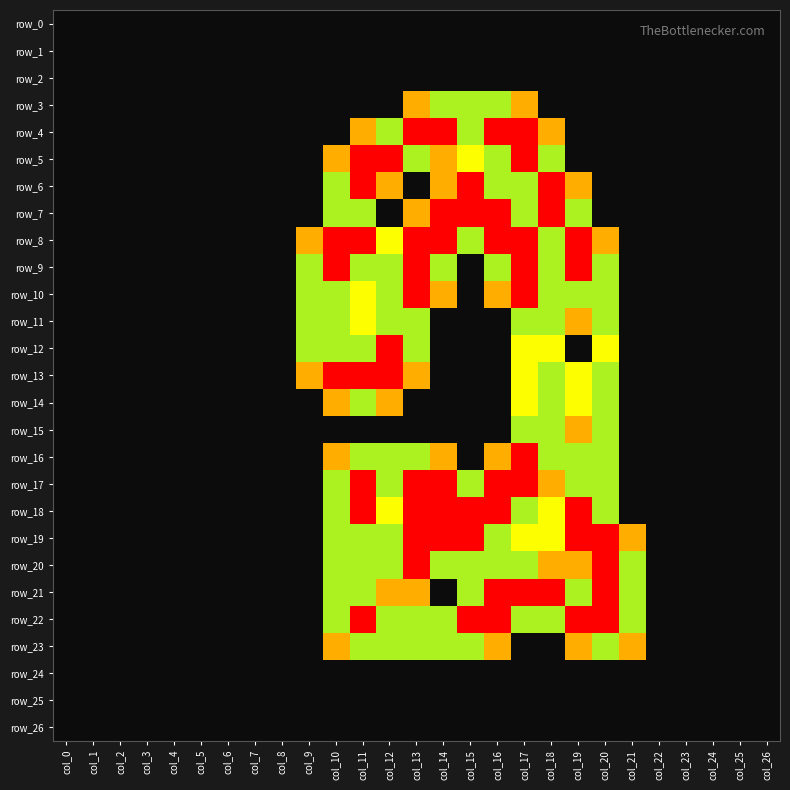

List the labels in order of row_14 value, smallest first.

col_0, col_1, col_2, col_3, col_4, col_5, col_6, col_7, col_8, col_9, col_13, col_14, col_15, col_16, col_21, col_22, col_23, col_24, col_25, col_26, col_10, col_12, col_17, col_19, col_11, col_18, col_20